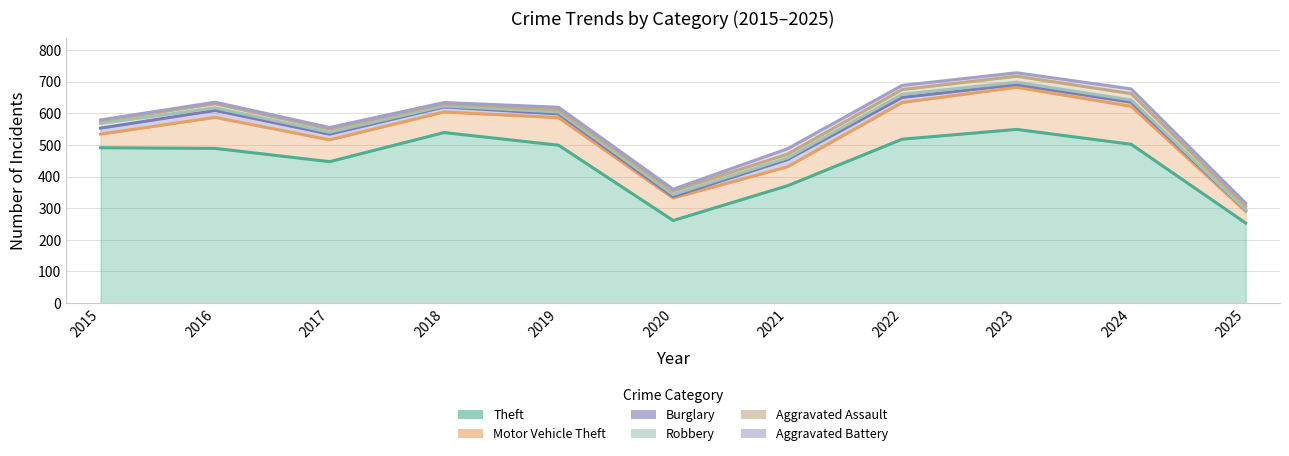

What is the difference between the highest and lowest values at 2020?

256